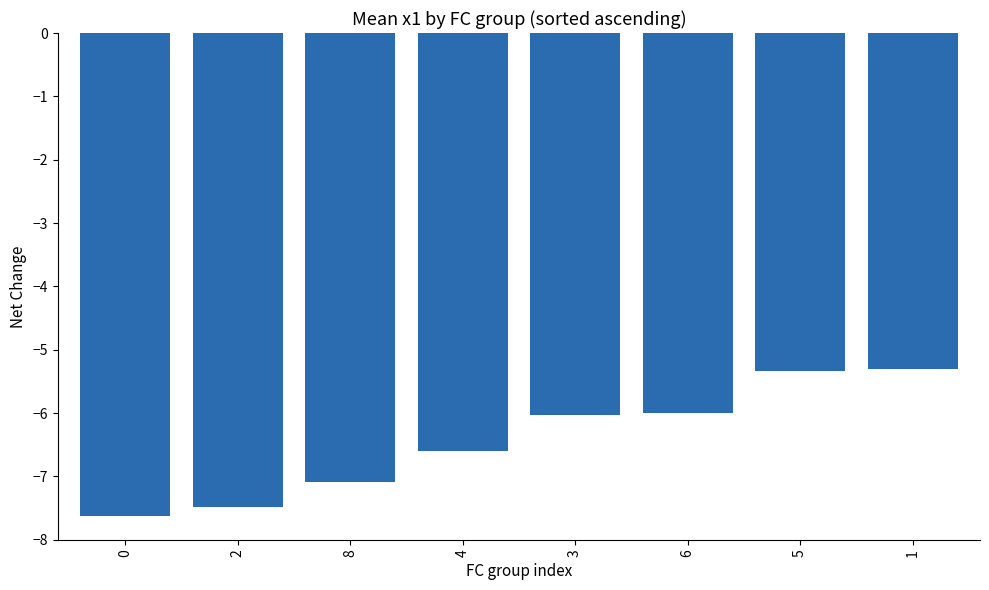

What is the maximum value shown in the chart?

-5.3